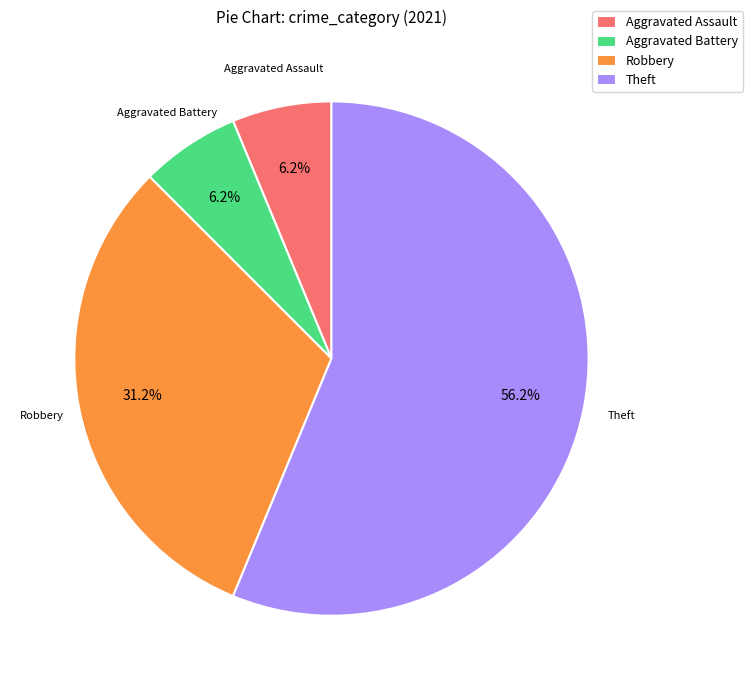

Which has a higher value, Theft or Robbery?

Theft